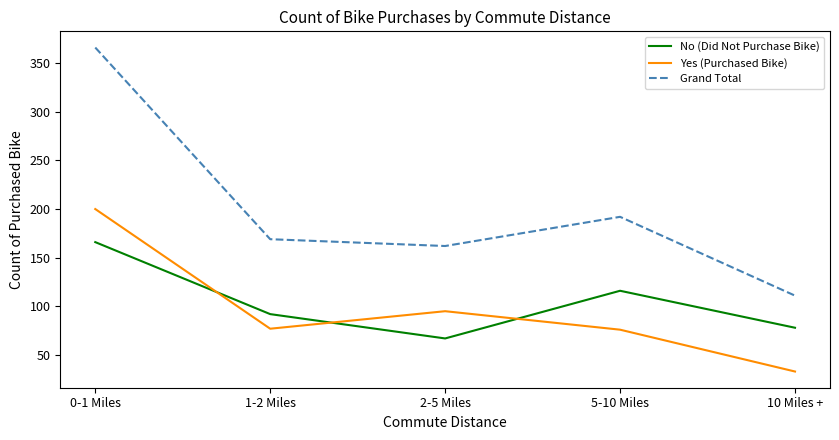

At how many categories does at least one series exceed 198?

1